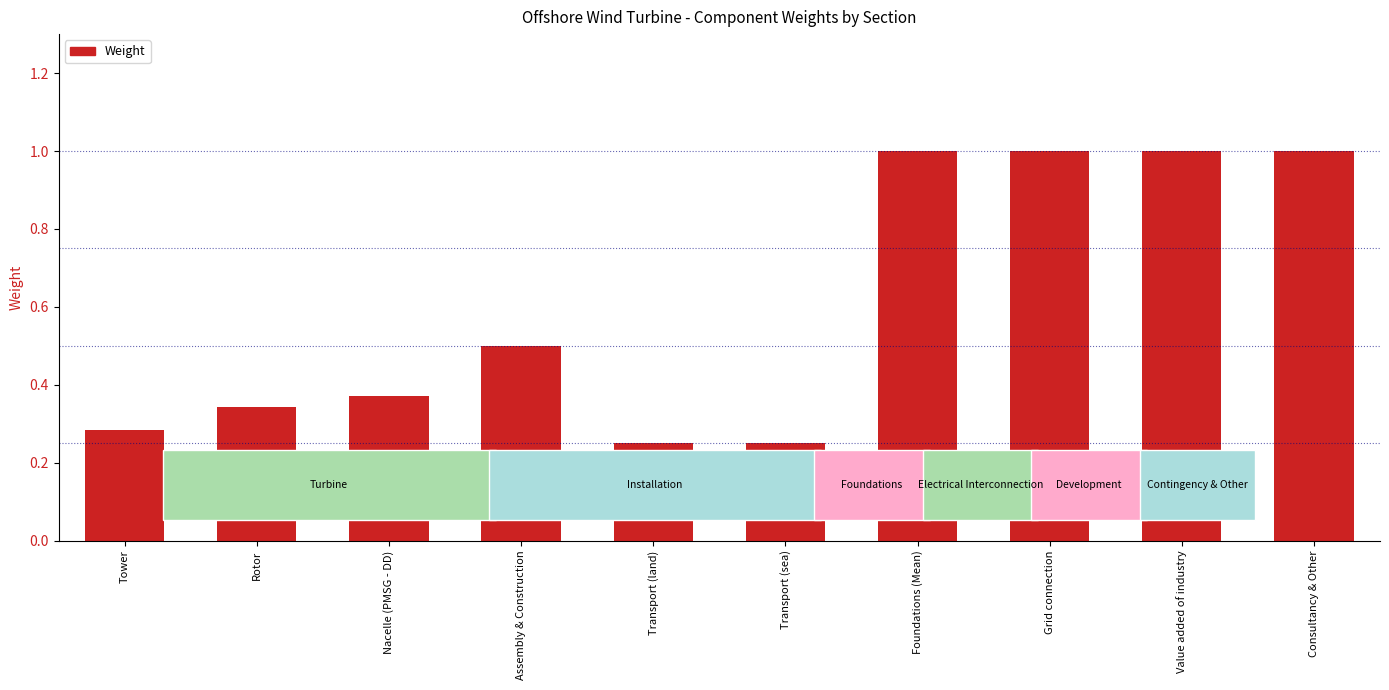

What is the label of the 7th bar from the right?

Assembly & Construction